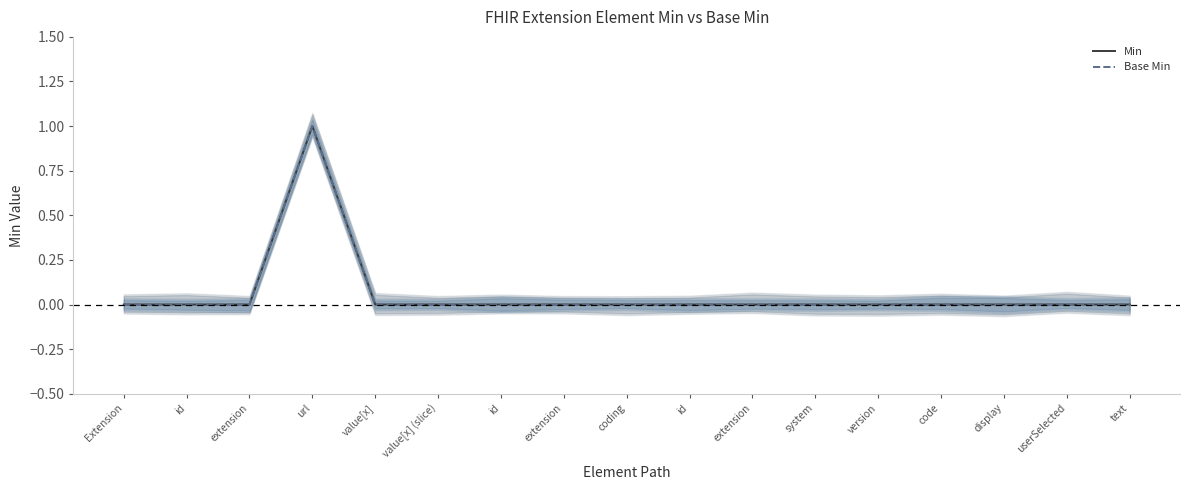

At which category is the sum across all series the highest?

url